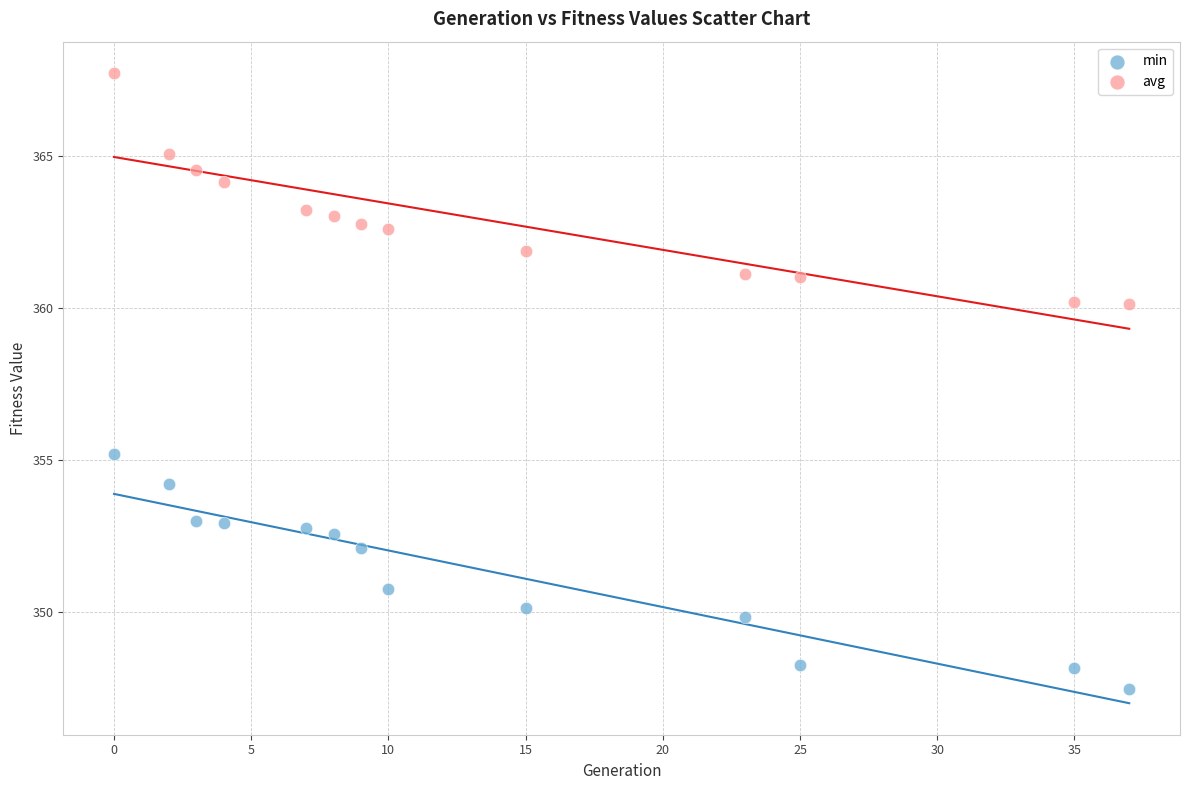

Across all data points, what is the range of X values (max minus min)?

37.0